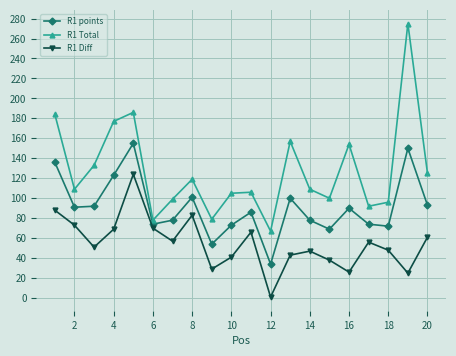

Which series has the largest total across all categories?

R1 Total